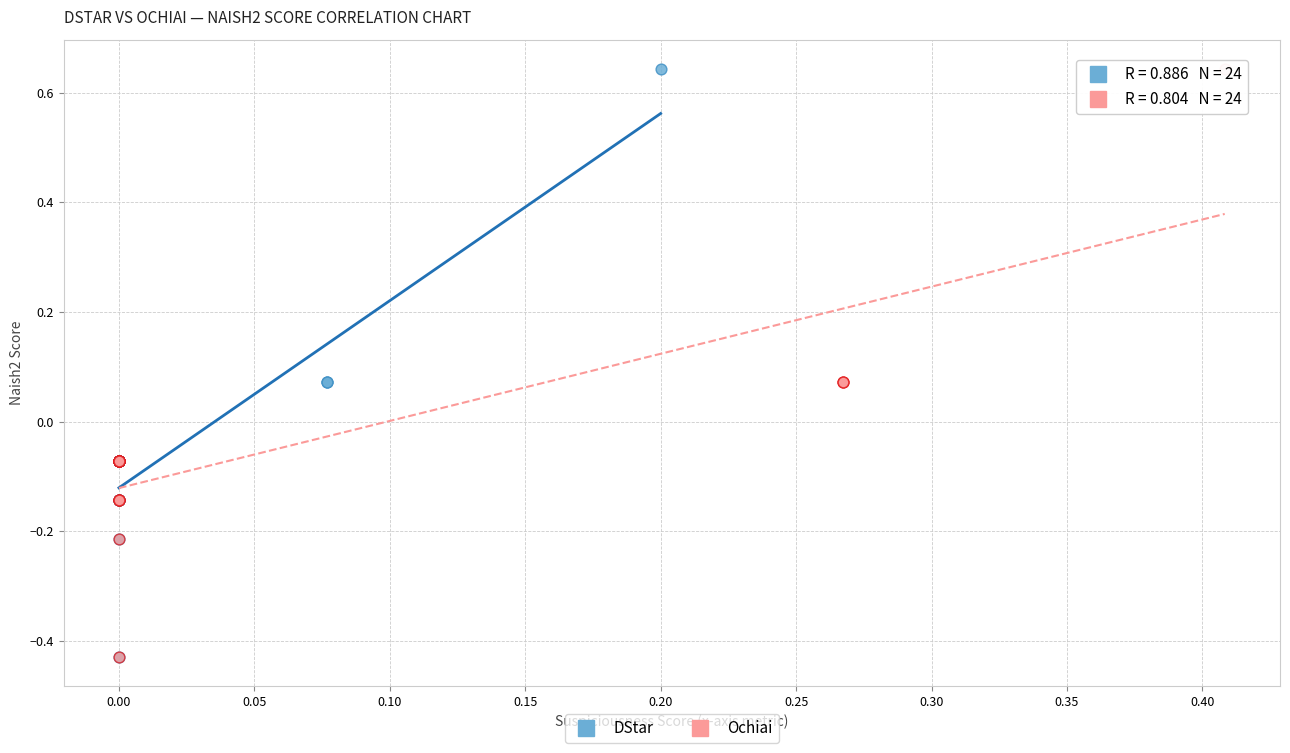

What are all the series names shown in the legend?

DStar, Ochiai